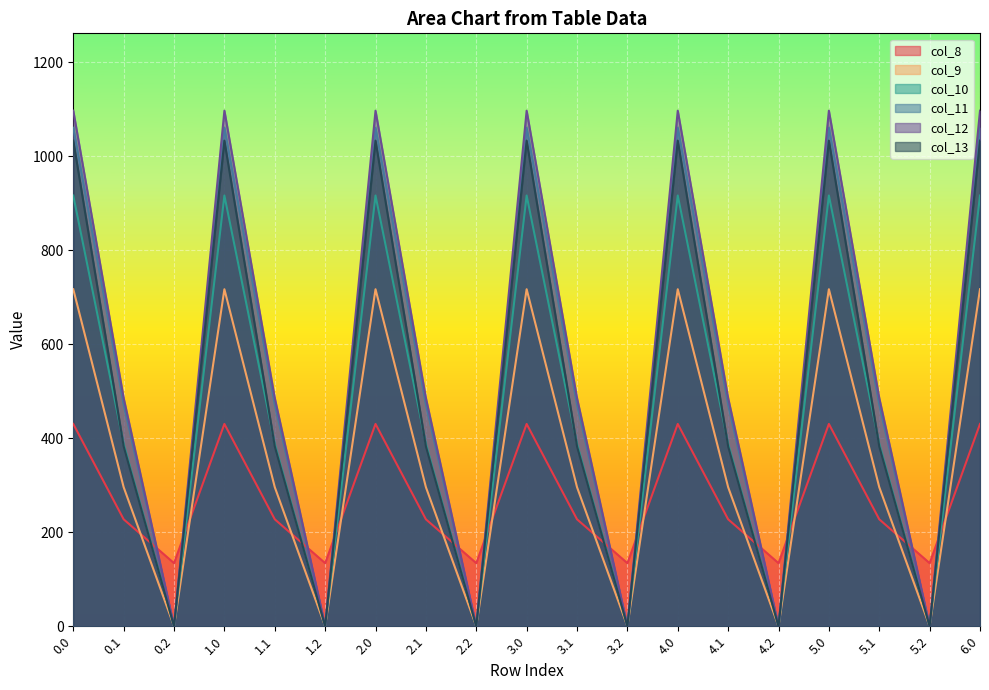

What is the label of the 3rd point from the right?

5.1